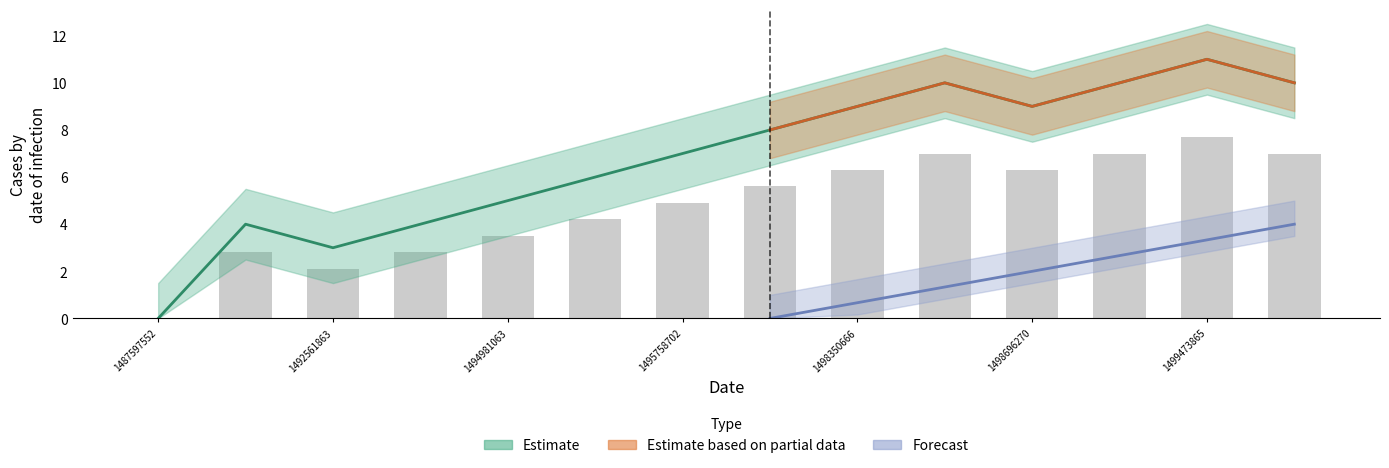

What is the maximum value shown in the chart?

11